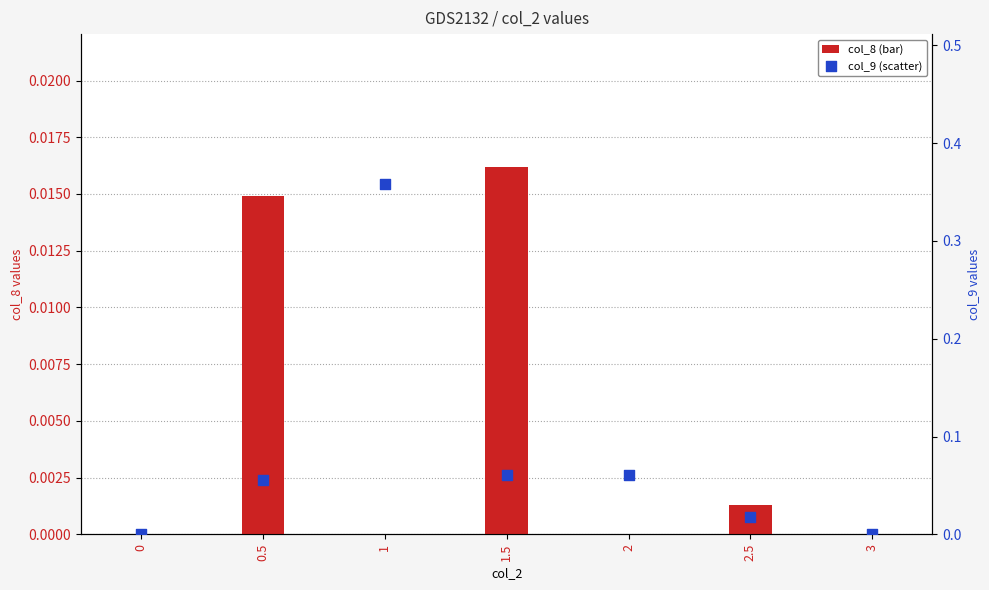

Which series contains the lowest Y value?

col_8